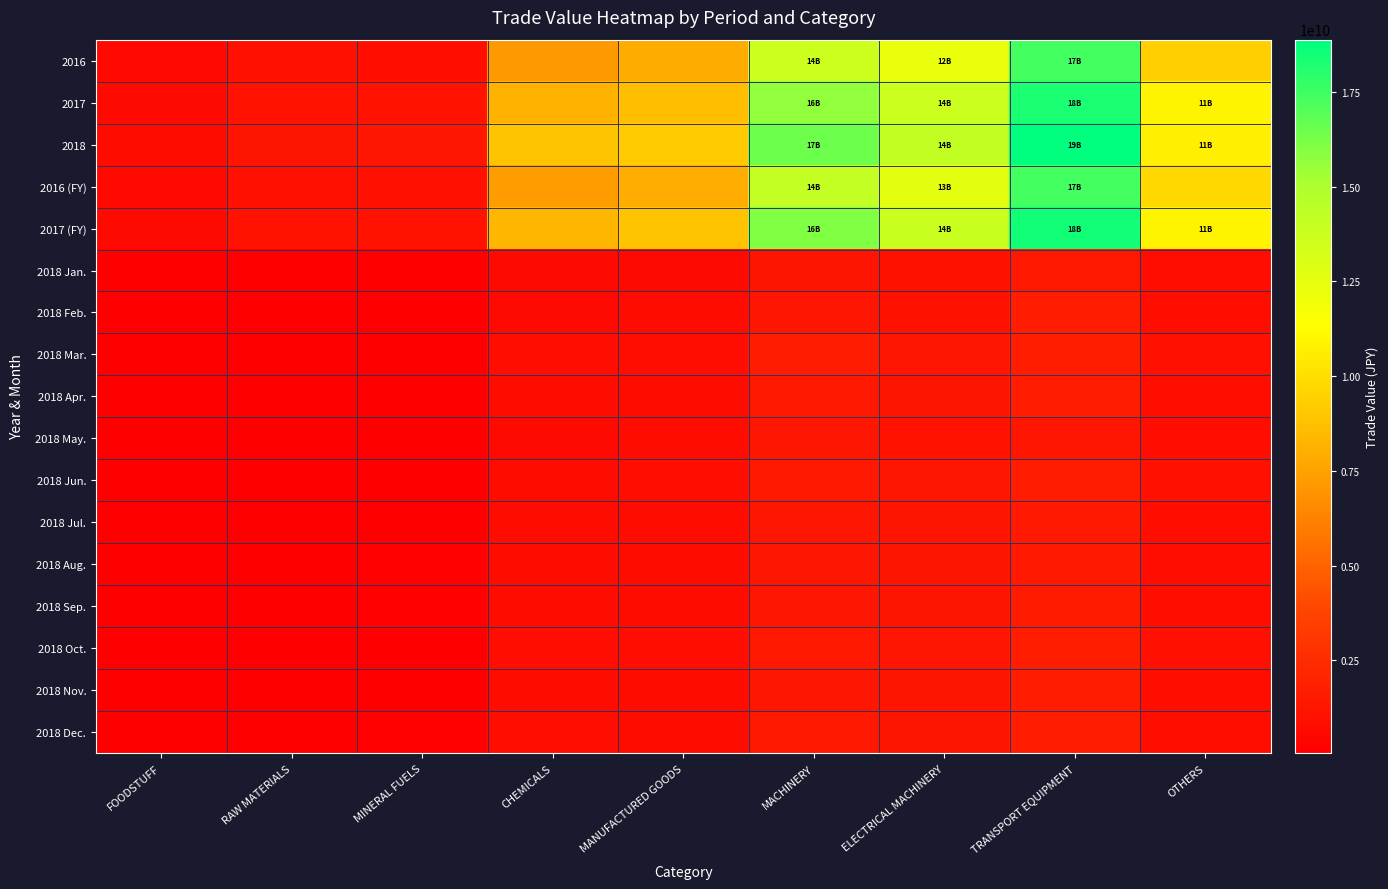

List the series in order of their peak value, highest first.

2018, 2017 (FY), 2017, 2016 (FY), 2016, 2018 Mar., 2018 Oct., 2018 Nov., 2018 Jun., 2018 Apr., 2018 Dec., 2018 Feb., 2018 Sep., 2018 Jul., 2018 Aug., 2018 Jan., 2018 May.